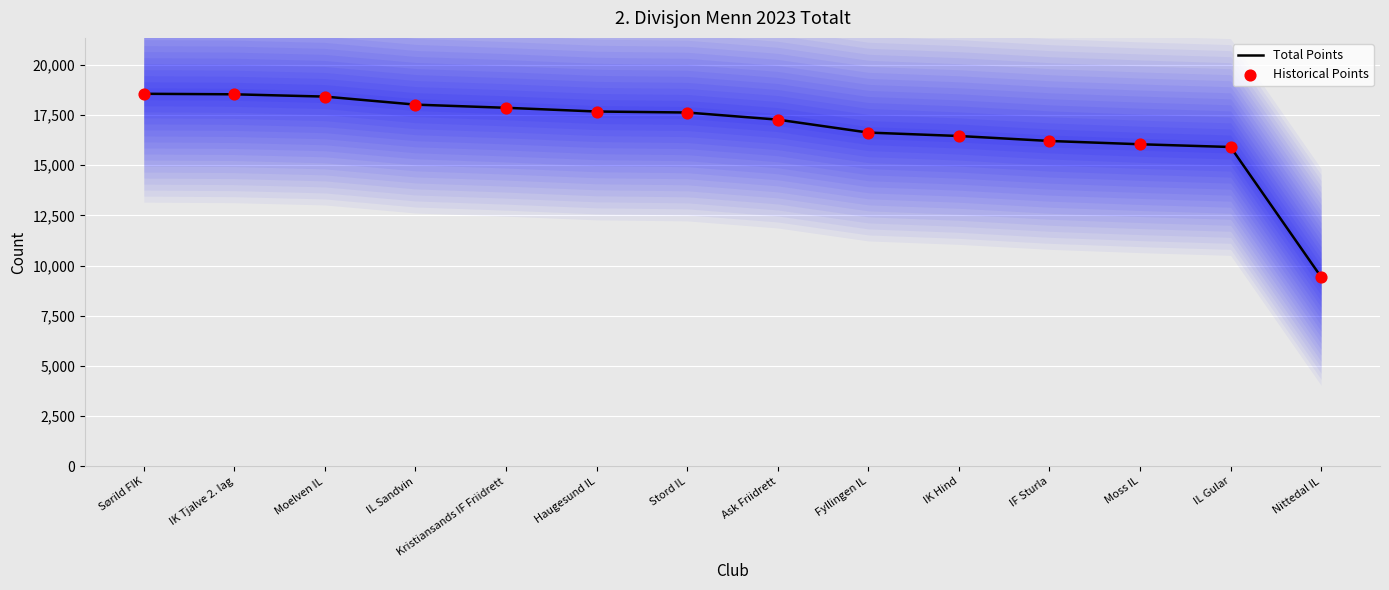

What is the total value across all series at IL Gular?

31820